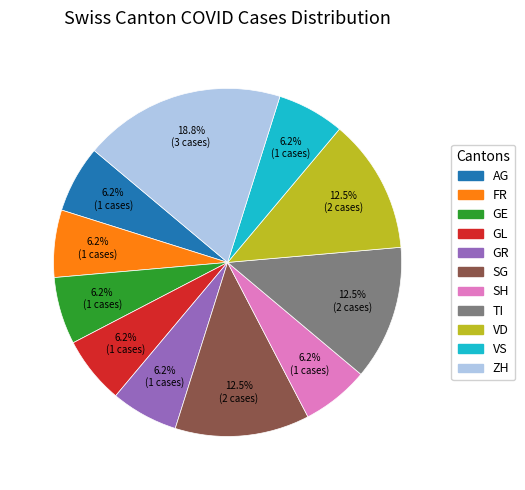

Is there a majority slice in this chart?

No